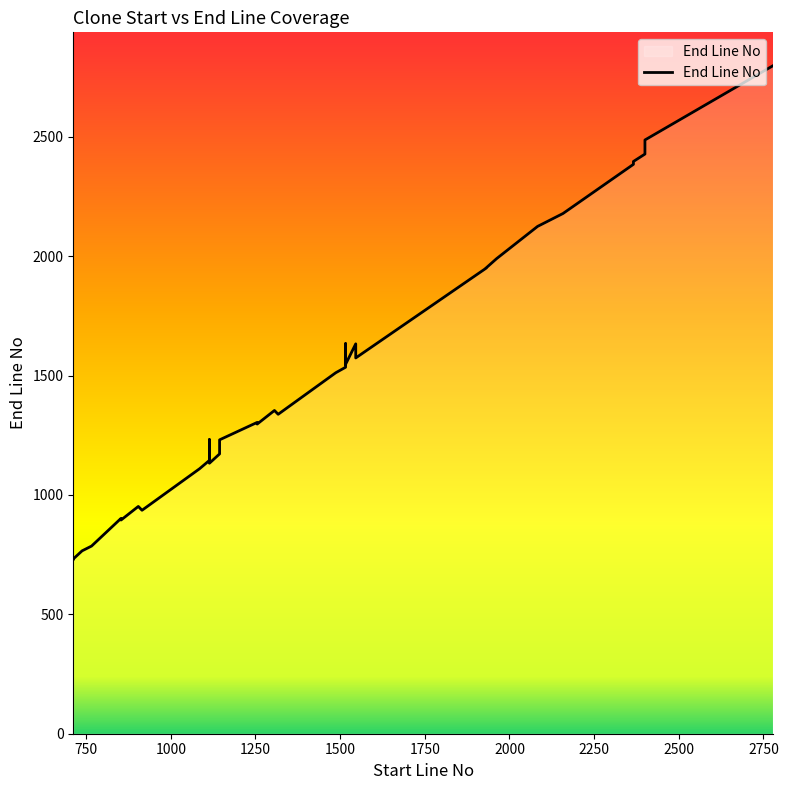

What is the sum of all values?

51141